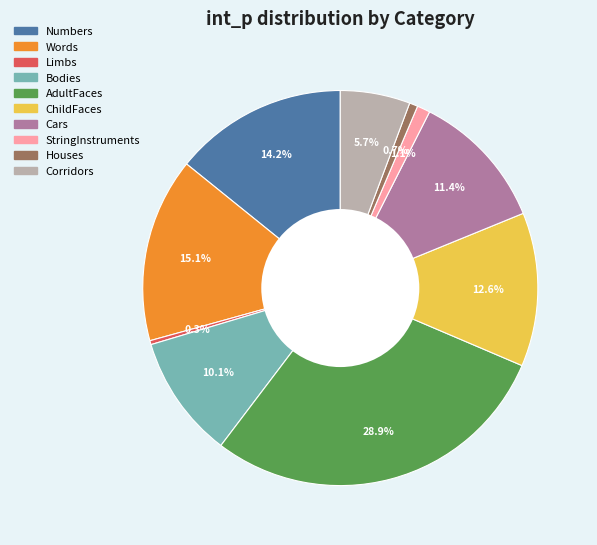

How many segments does this pie chart have?

10